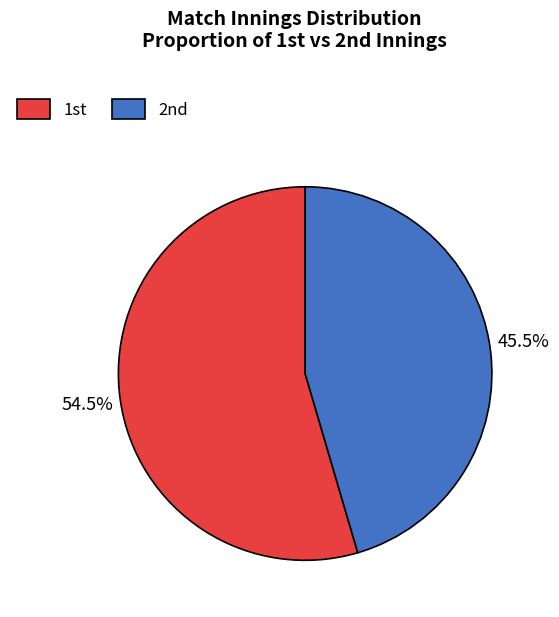

Rank the categories by value from highest to lowest.

1st, 2nd